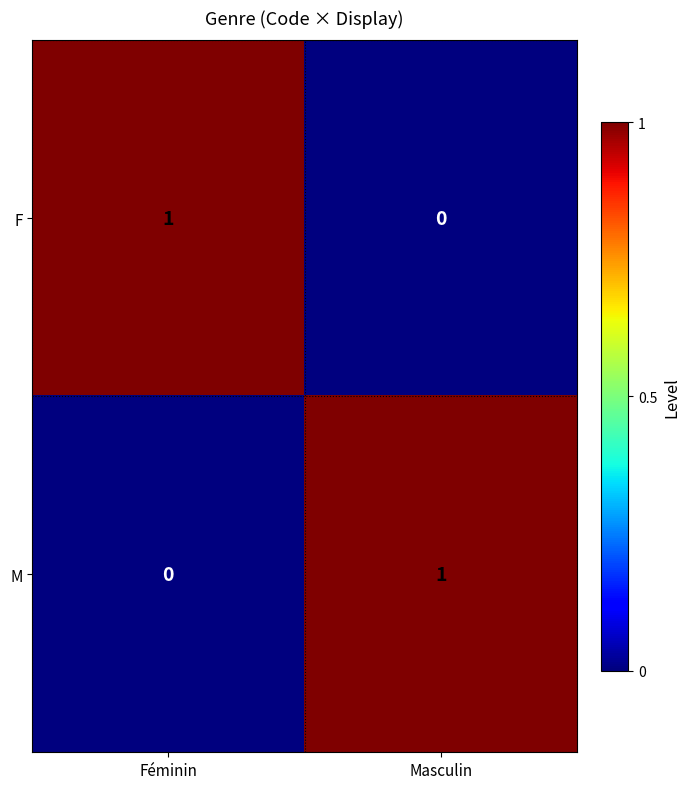

At Féminin, list the series in order from largest to smallest.

F, M